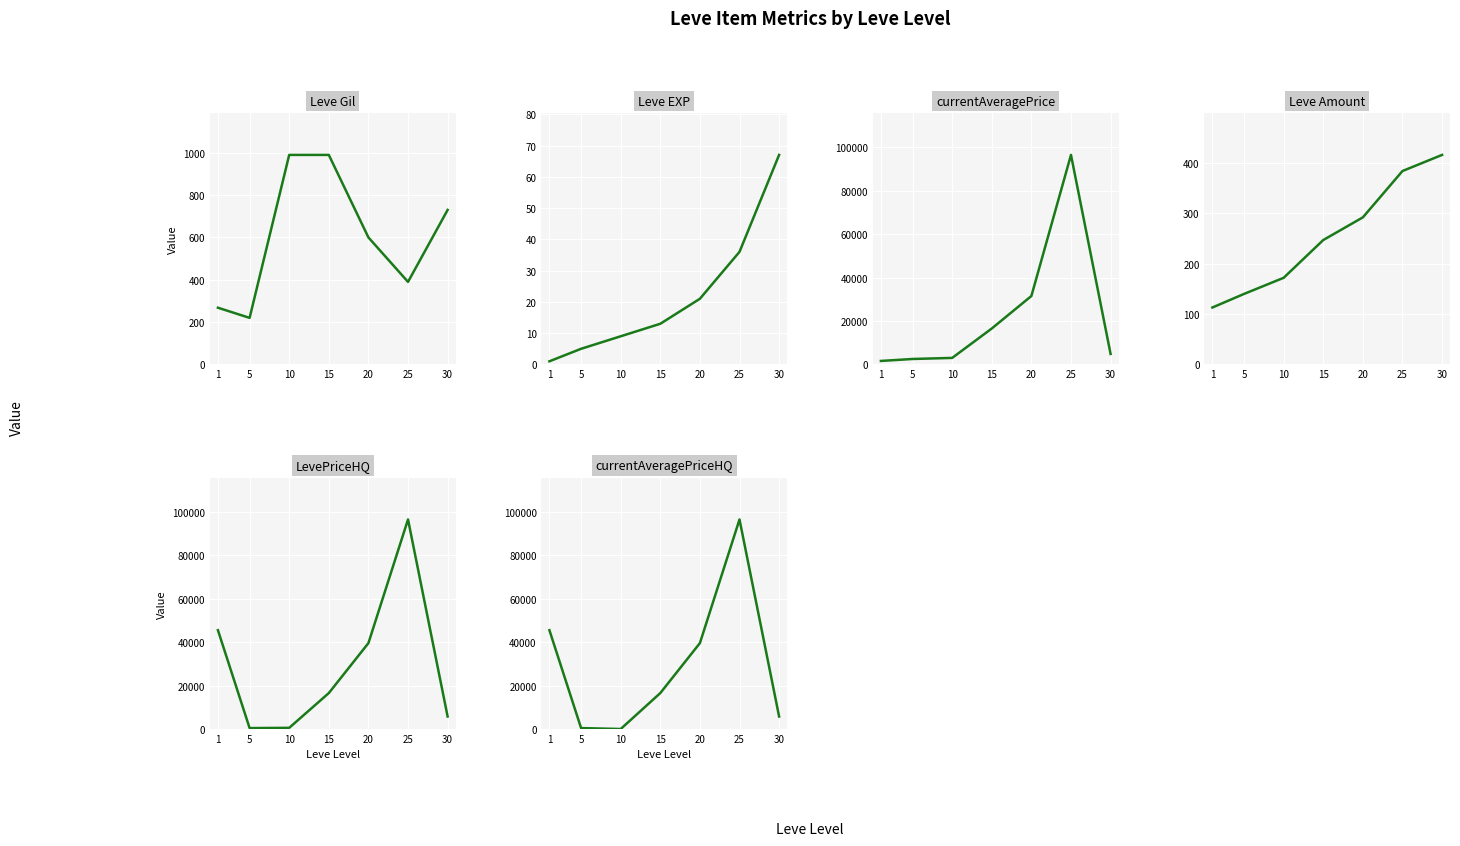

What is the difference between the second highest and second lowest values in the Leve Gil series?

722